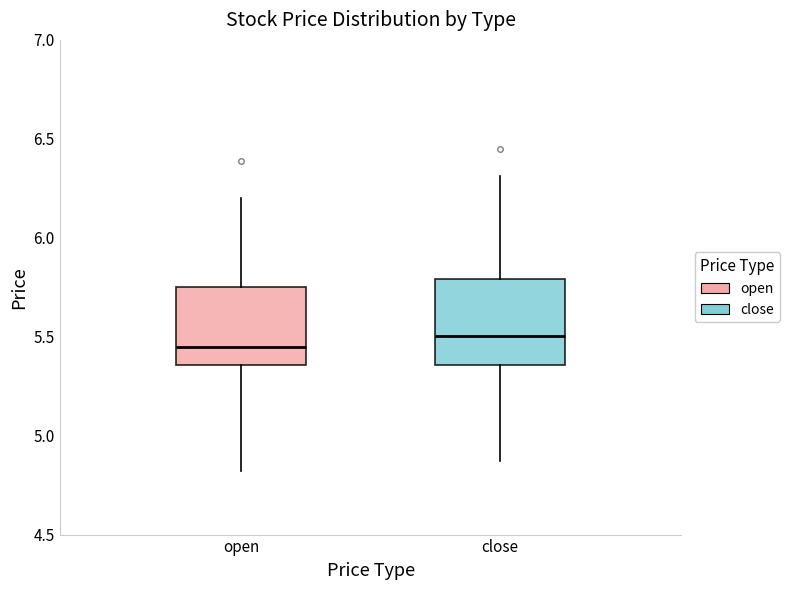

Reading left to right, read every box against the y-axis: the position of its median line, the range the box covers, and the ends of its whiskers. The values are not printed on the chart, so give them approximately, as read against the axis.

open: median 5.45, box 5.35 to 5.75, whiskers 4.80 to 6.20
close: median 5.50, box 5.35 to 5.80, whiskers 4.85 to 6.30